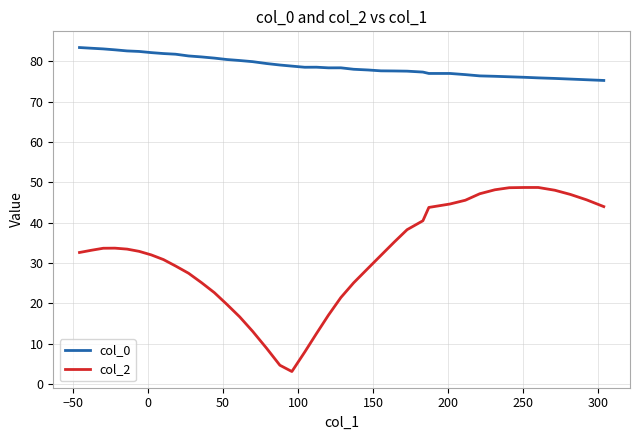

True or false: col_0 and col_2 cross at least once.

False